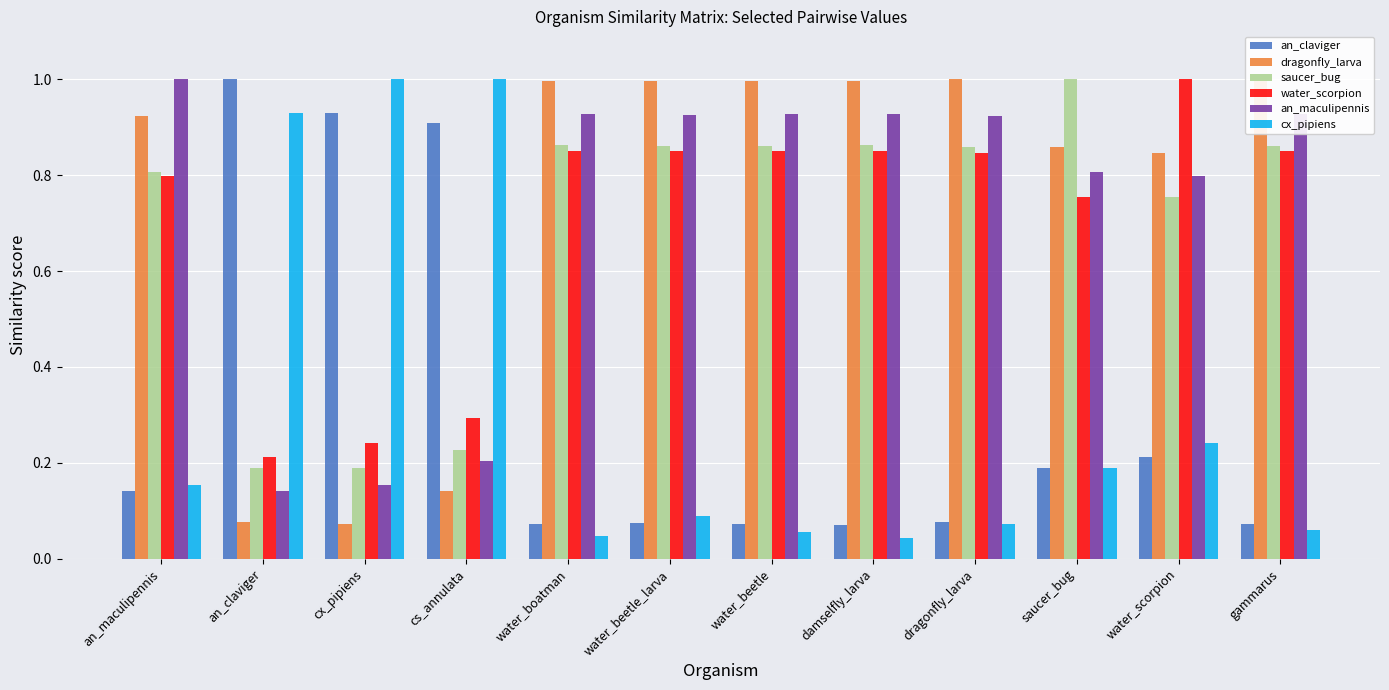

Where is an_maculipennis nearest to the value 0?

an_claviger